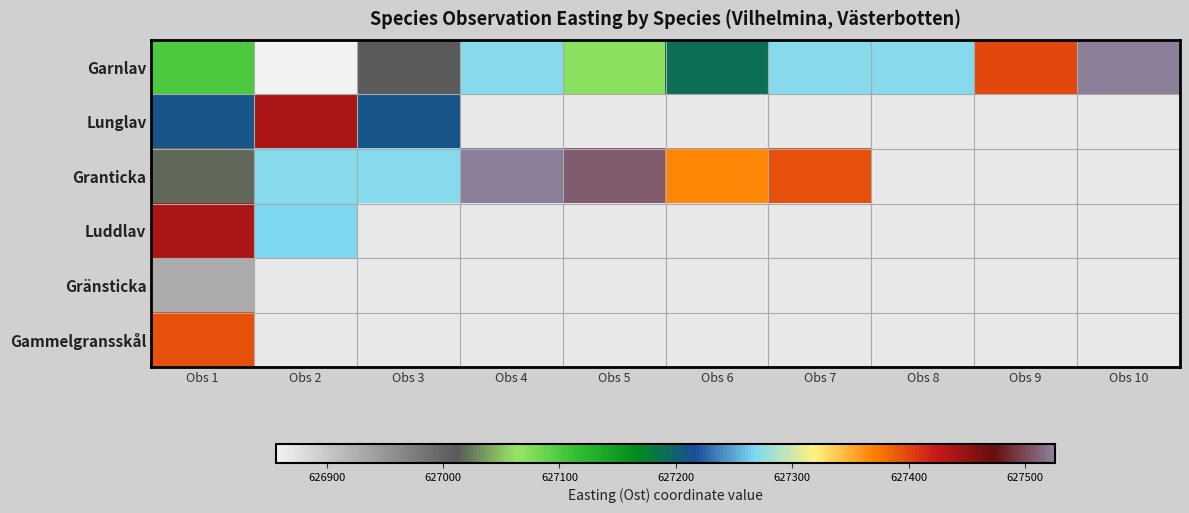

List the series in order of their peak value, highest first.

Granticka, Garnlav, Lunglav, Luddlav, Gammelgransskål, Gränsticka